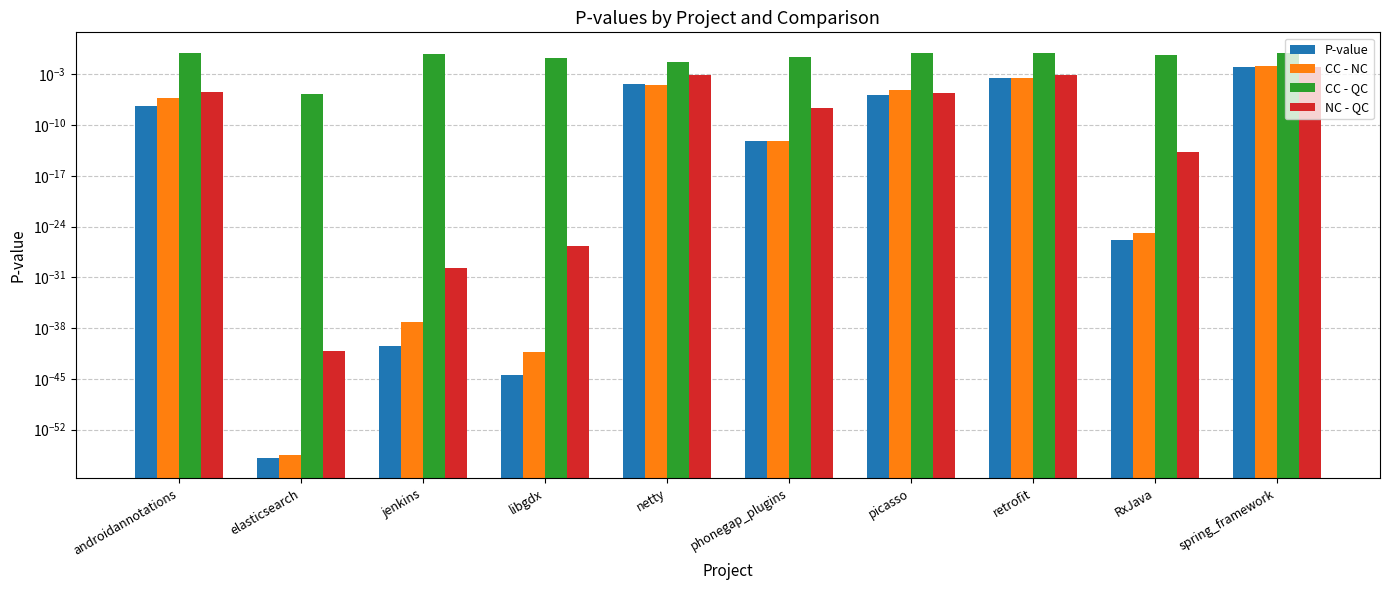

Between phonegap_plugins and picasso, which is larger?

picasso